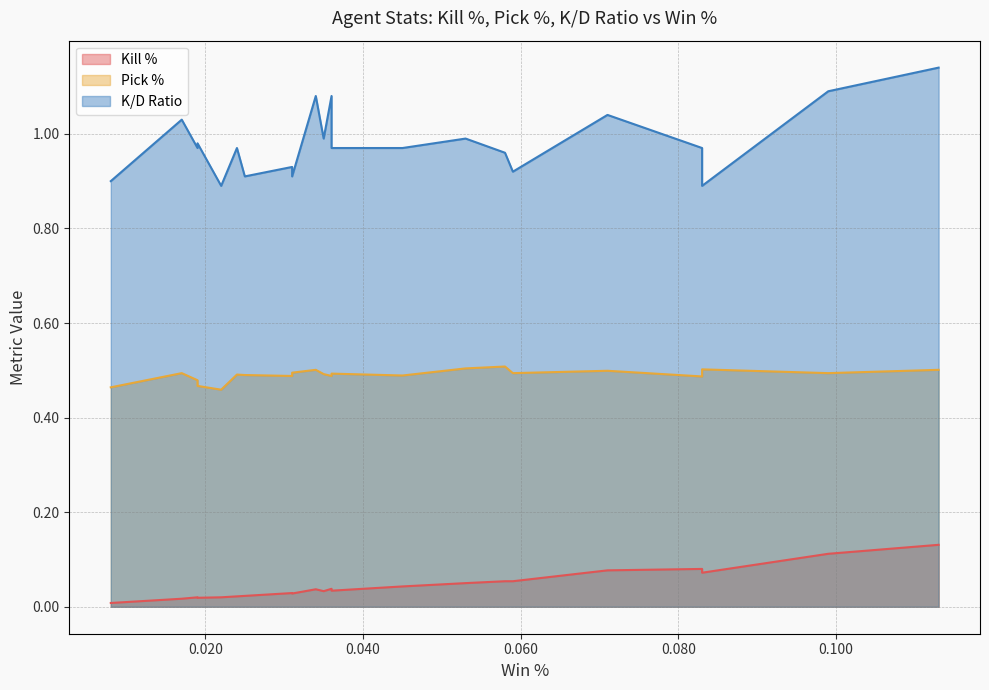

What is the label of the 2nd point from the right?

Jett